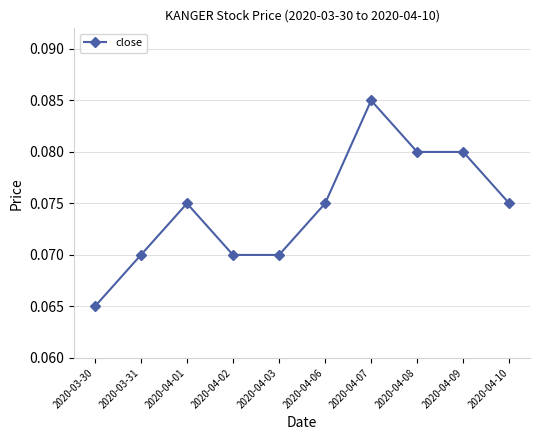

True or false: there are more than 1 points higher than both neighbors.

True